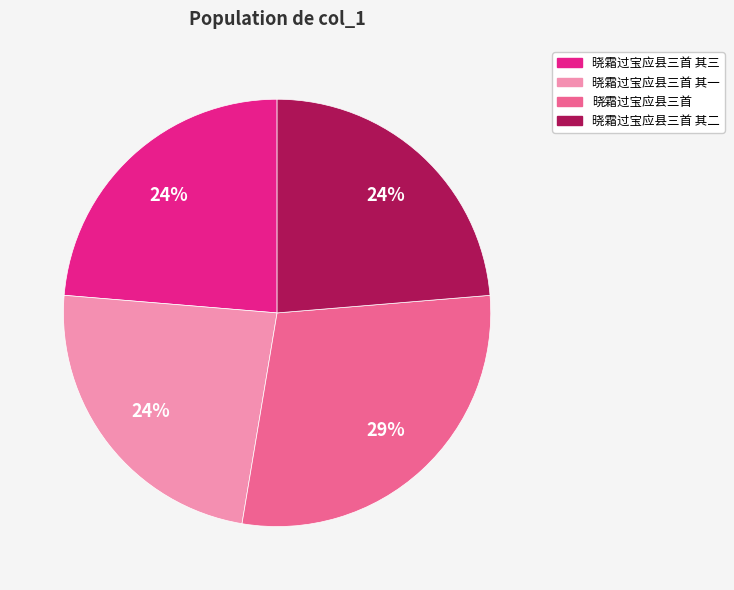

How many slices are in this pie chart?

4